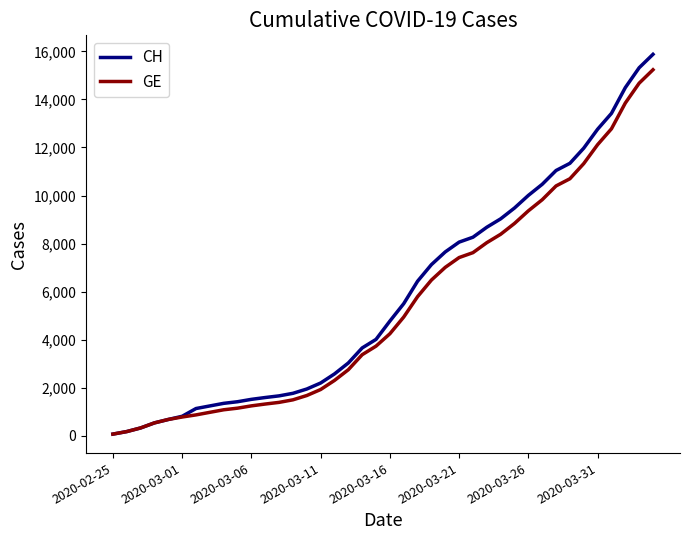

What is the maximum value shown in the chart?

15875